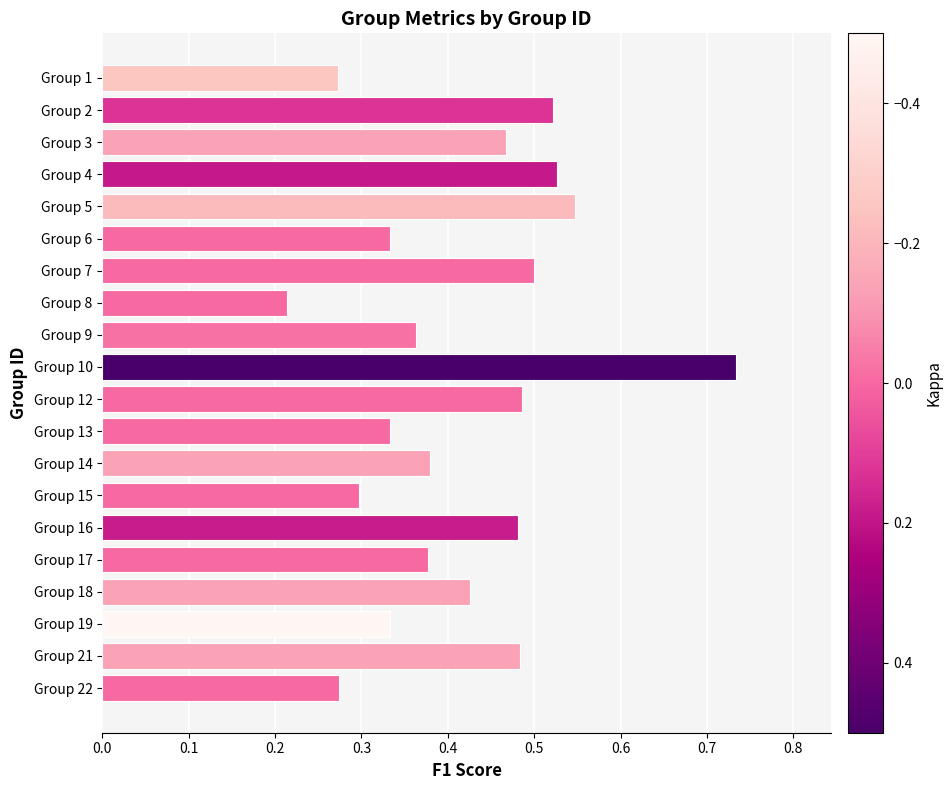

What is the sum of all values?

8.3